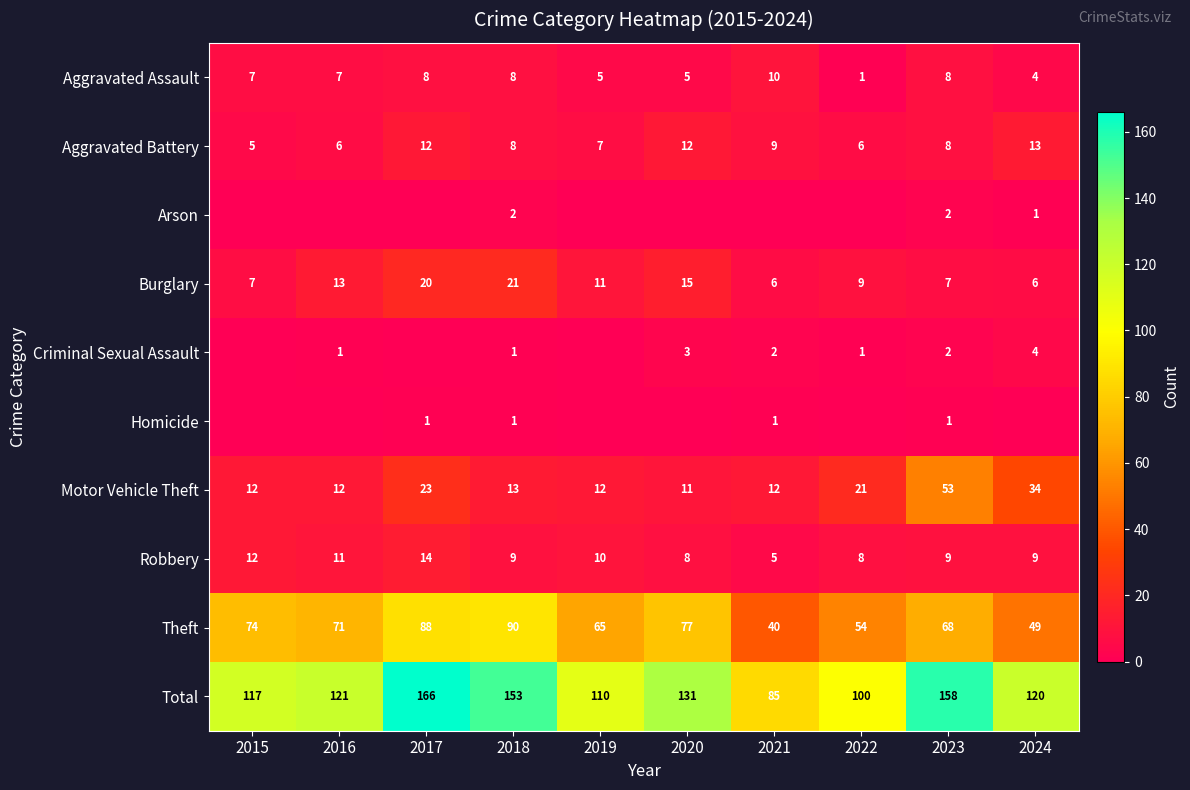

What is the difference between the second highest and minimum values in the Aggravated Battery series?

7